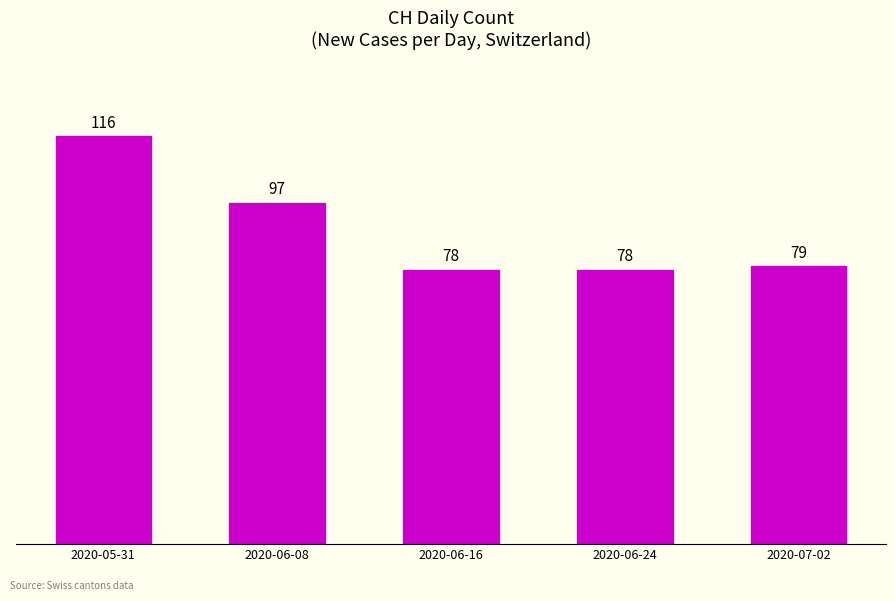

What is the difference between the maximum and minimum values?

38